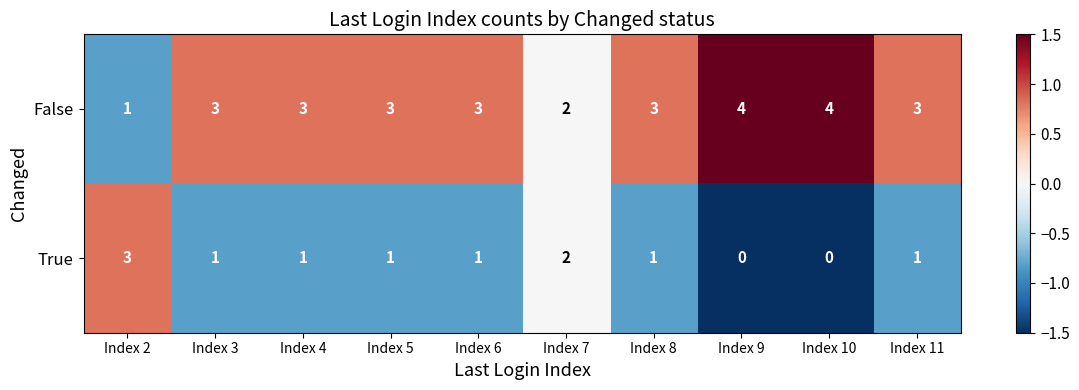

At which label does True first exceed 1?

Index 2